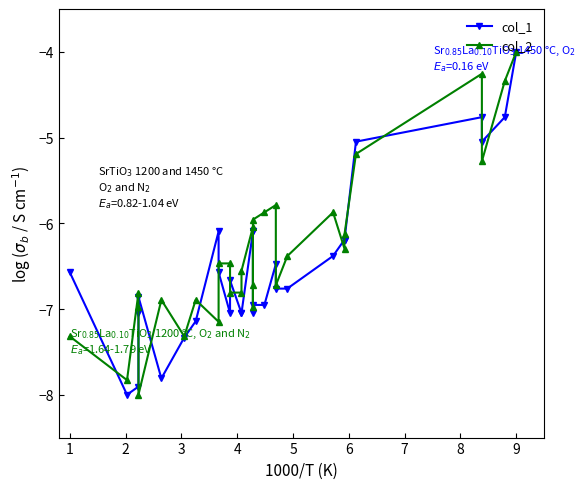

What is the minimum value for col_2?

-8.0